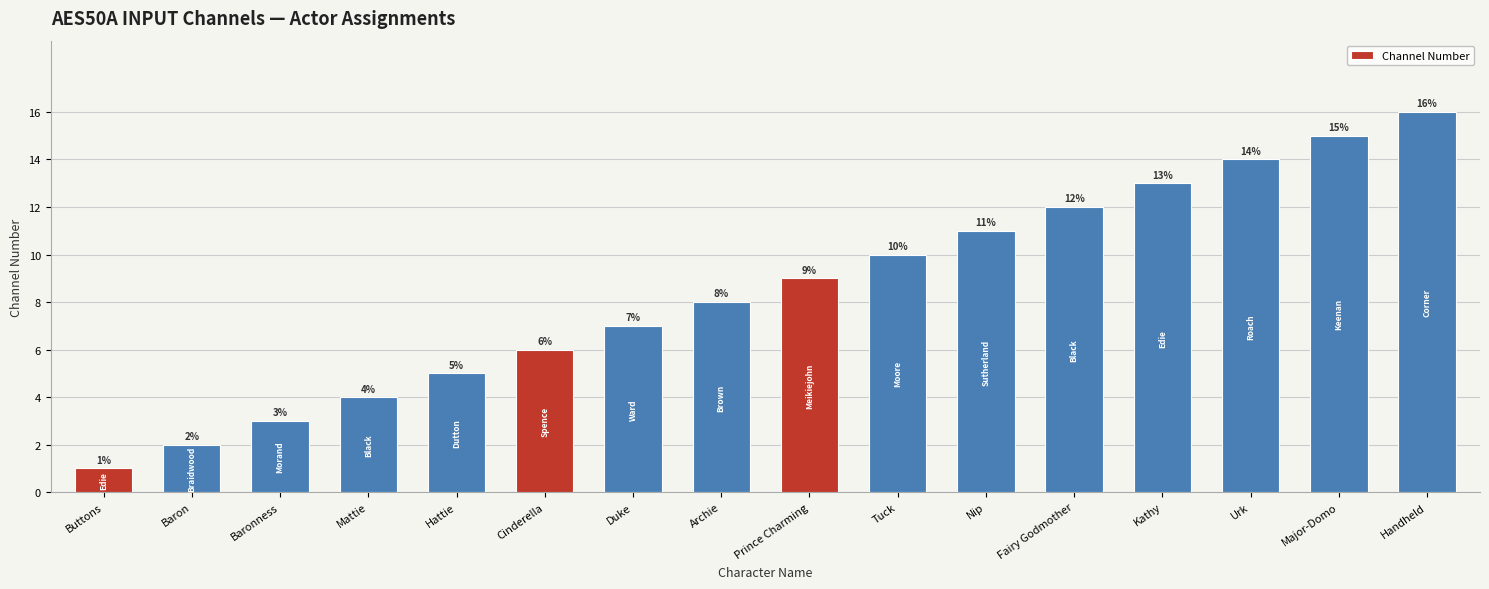

Which label corresponds to the largest value in the chart?

Handheld